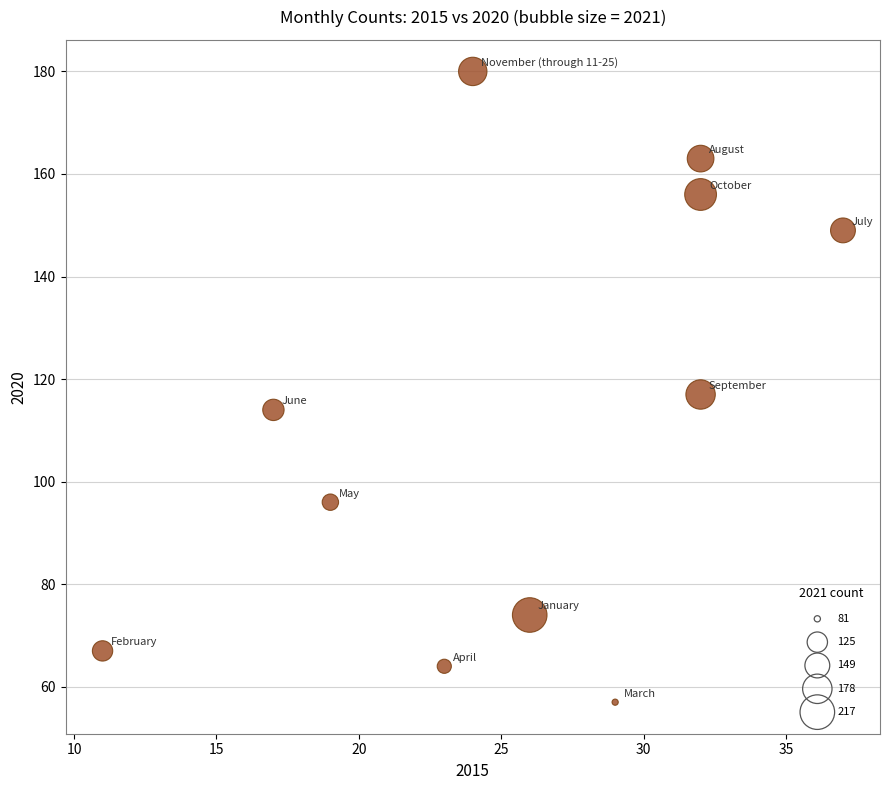

What is the average Y value?

112